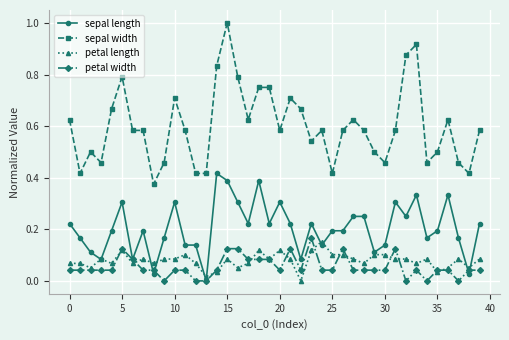

Which series has the largest total across all categories?

sepal width